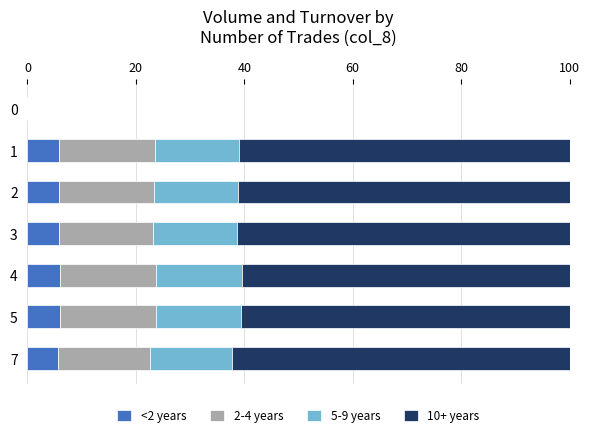

What is the sum of all <2 years values?

35.0